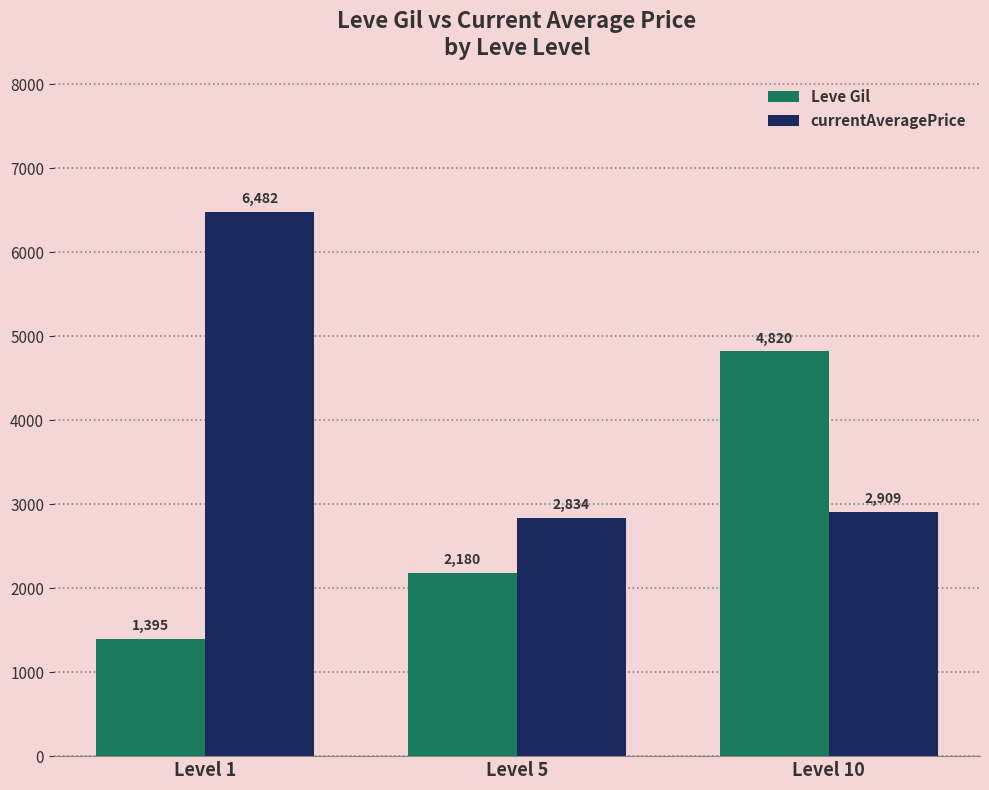

How many data points in currentAveragePrice are less than 2909?

1